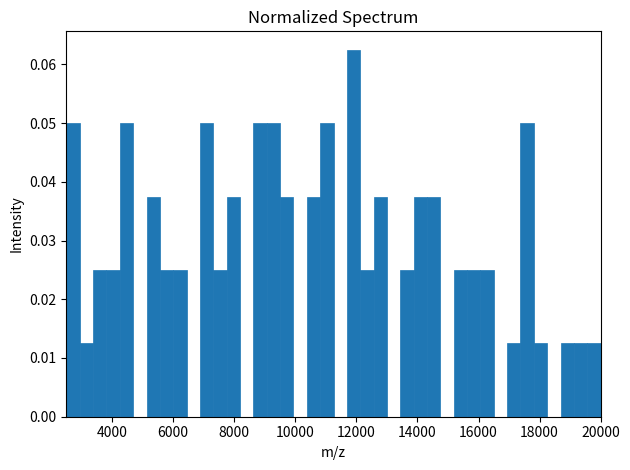

Around what value on the x-axis is the tallest bar? Give the approximate position of its centre, as read against the axis.

12000